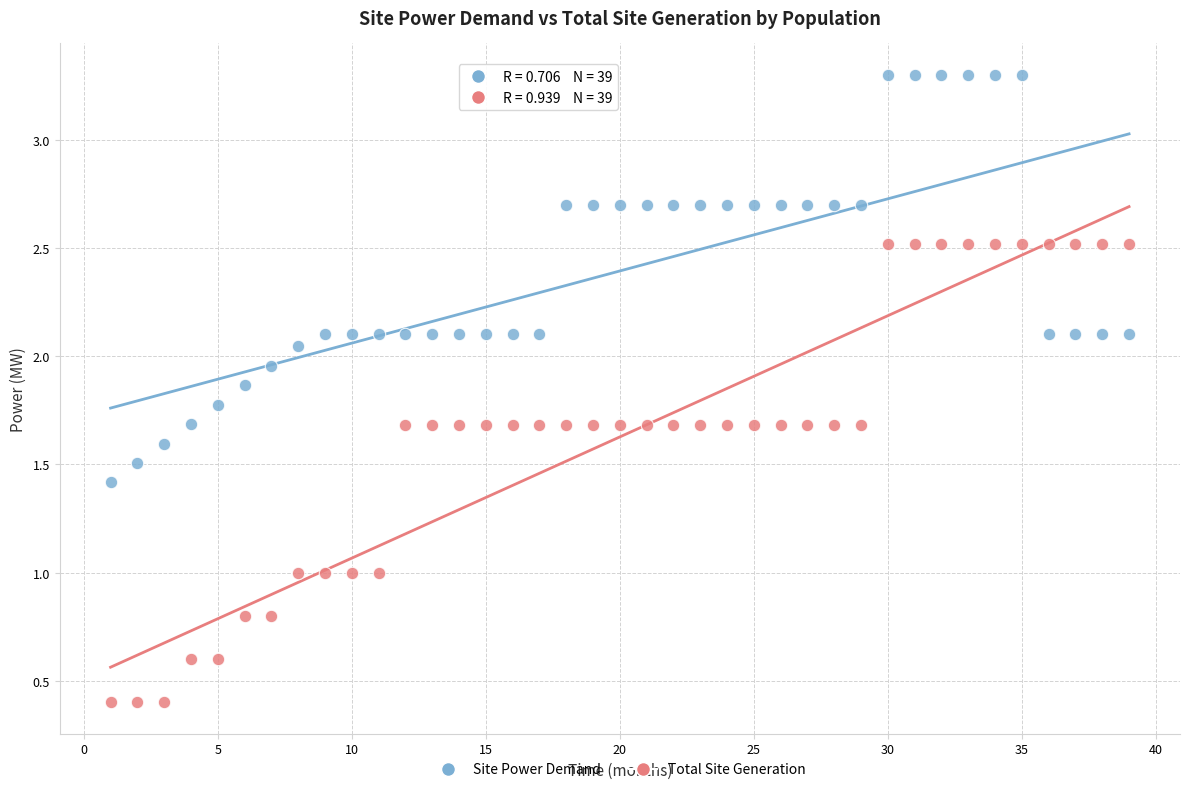

Across all data points, what is the range of Y values (max minus min)?

2.9